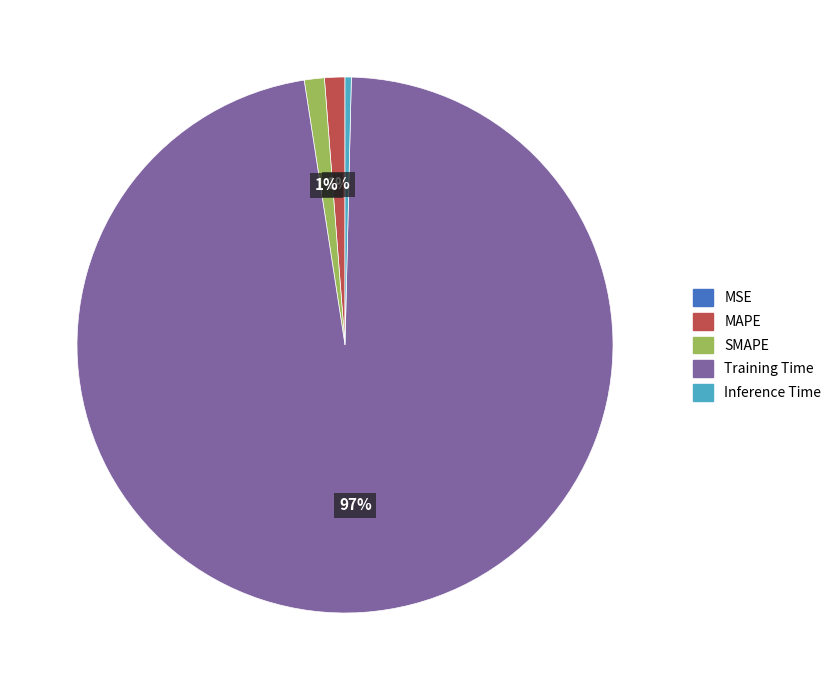

The SMAPE slice represents 9% of the pie. True or false?

False